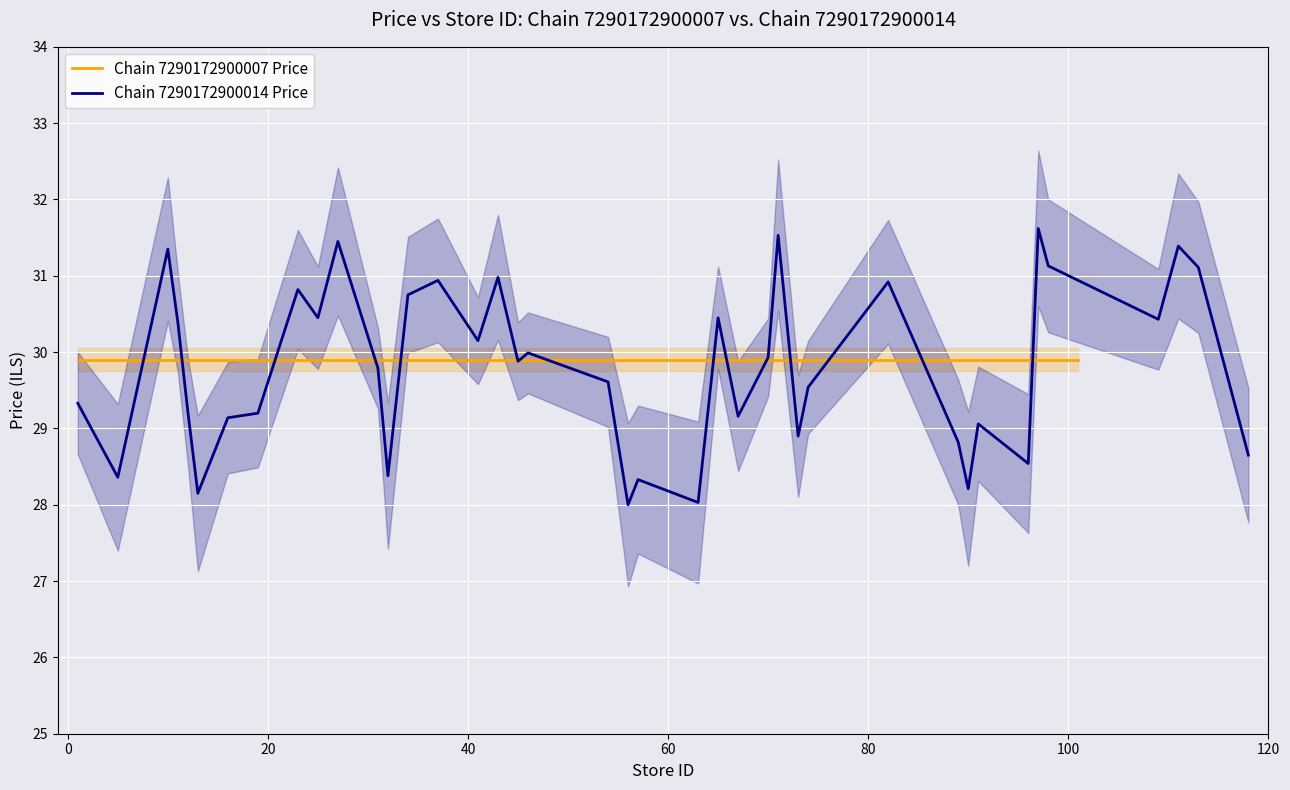

True or false: Chain 7290172900007 Price has a value of 18.6 at 34.

False